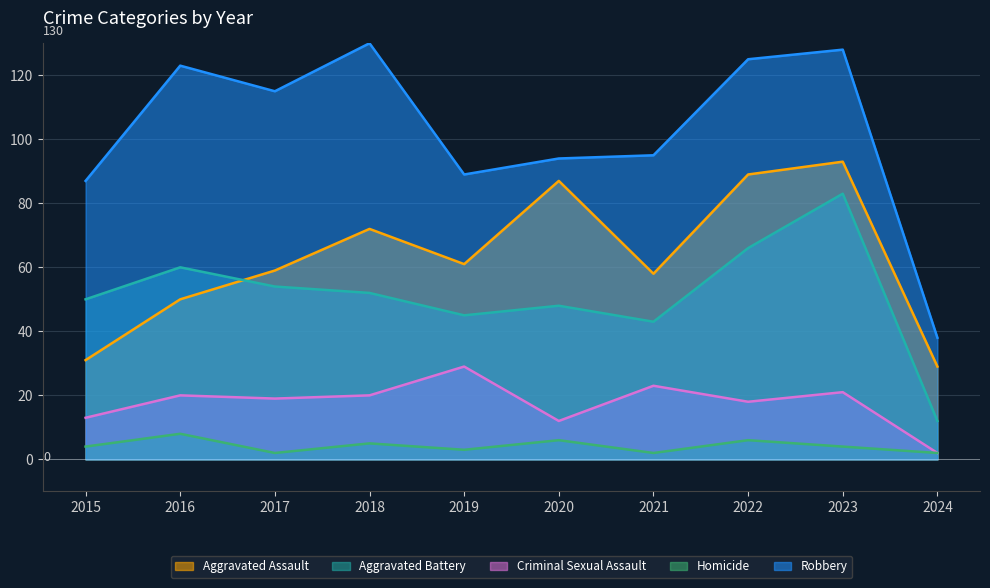

Is it true that Aggravated Assault equals 20 at 2021?

False